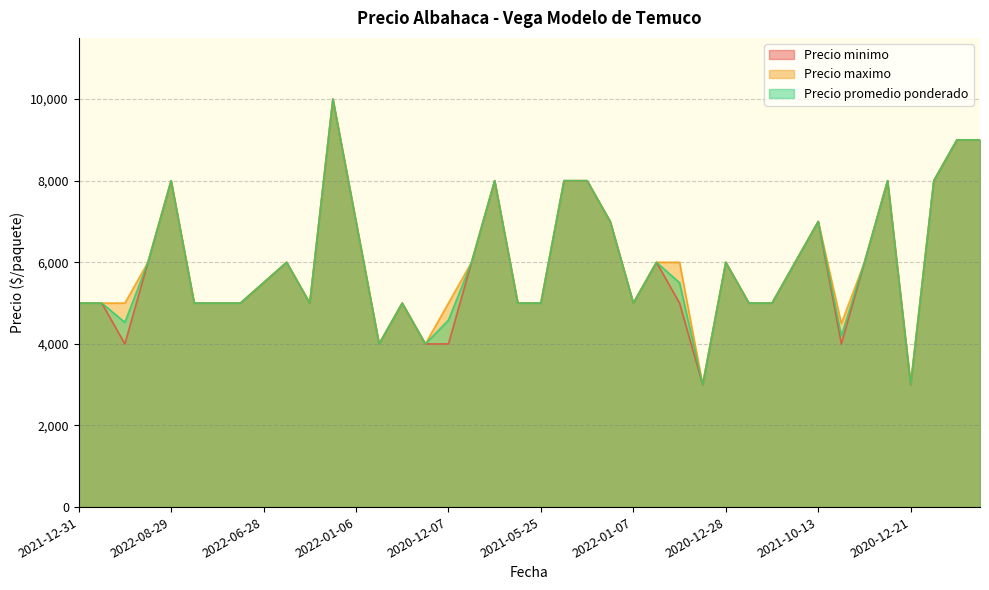

True or false: Precio maximo and Precio promedio ponderado cross at least once.

False